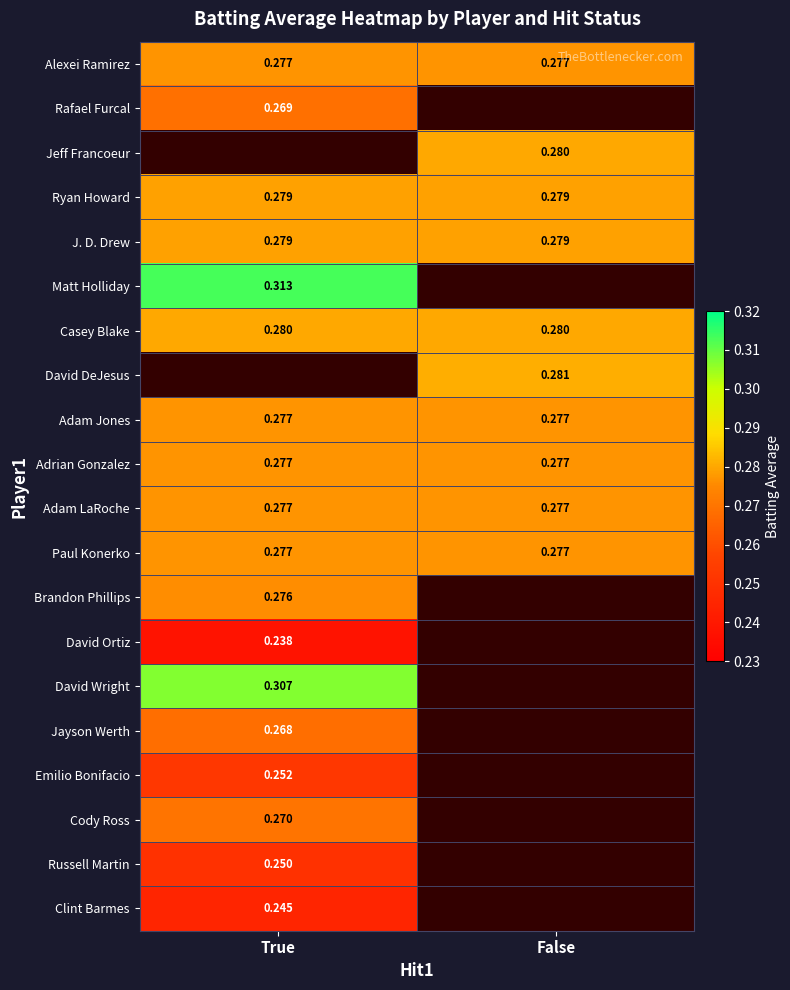

Is the value of Adam Jones at True greater than the value of Rafael Furcal at True?

Yes